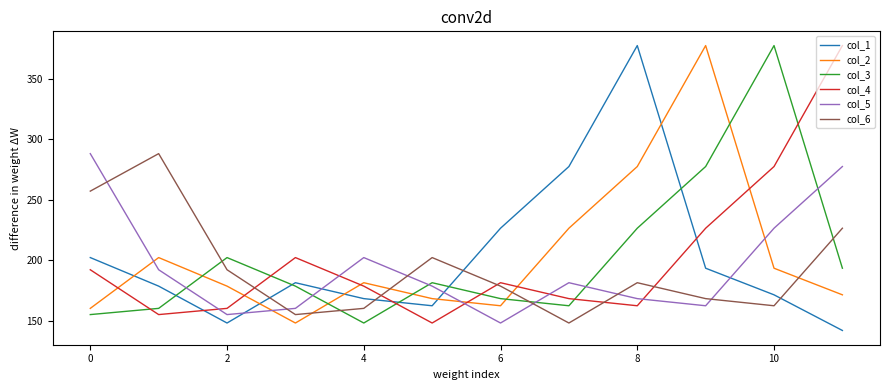

What is the minimum value for col_3?

148.0